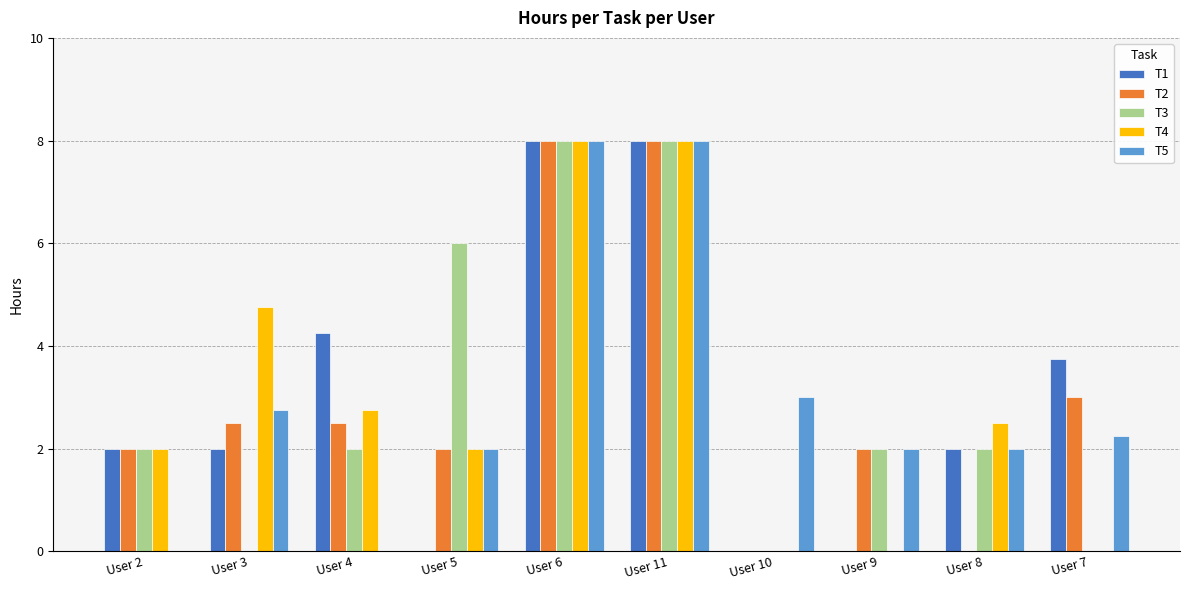

What is the total value across all series at User 11?

40.0